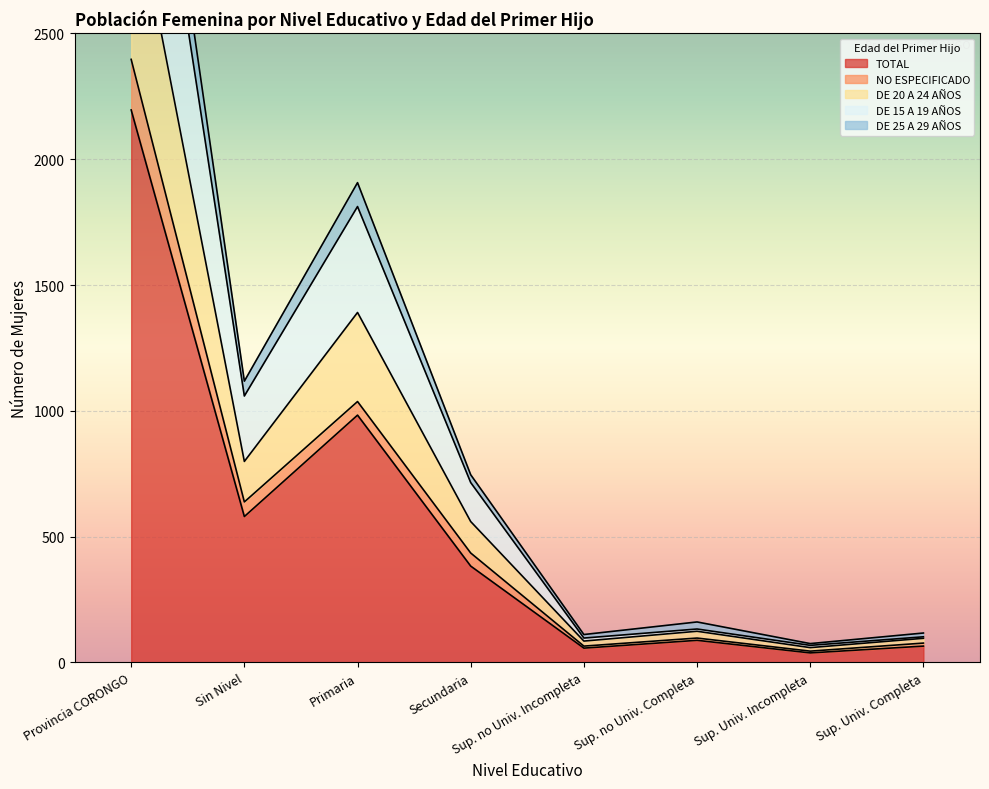

At which category is the sum across all series the highest?

Provincia CORONGO